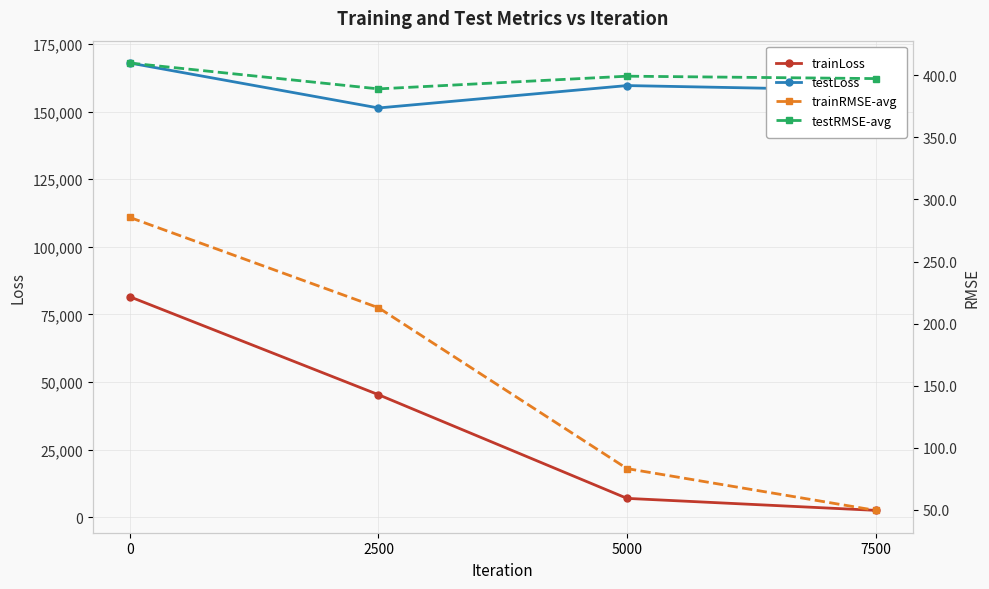

What is the maximum value for testLoss?

167953.7